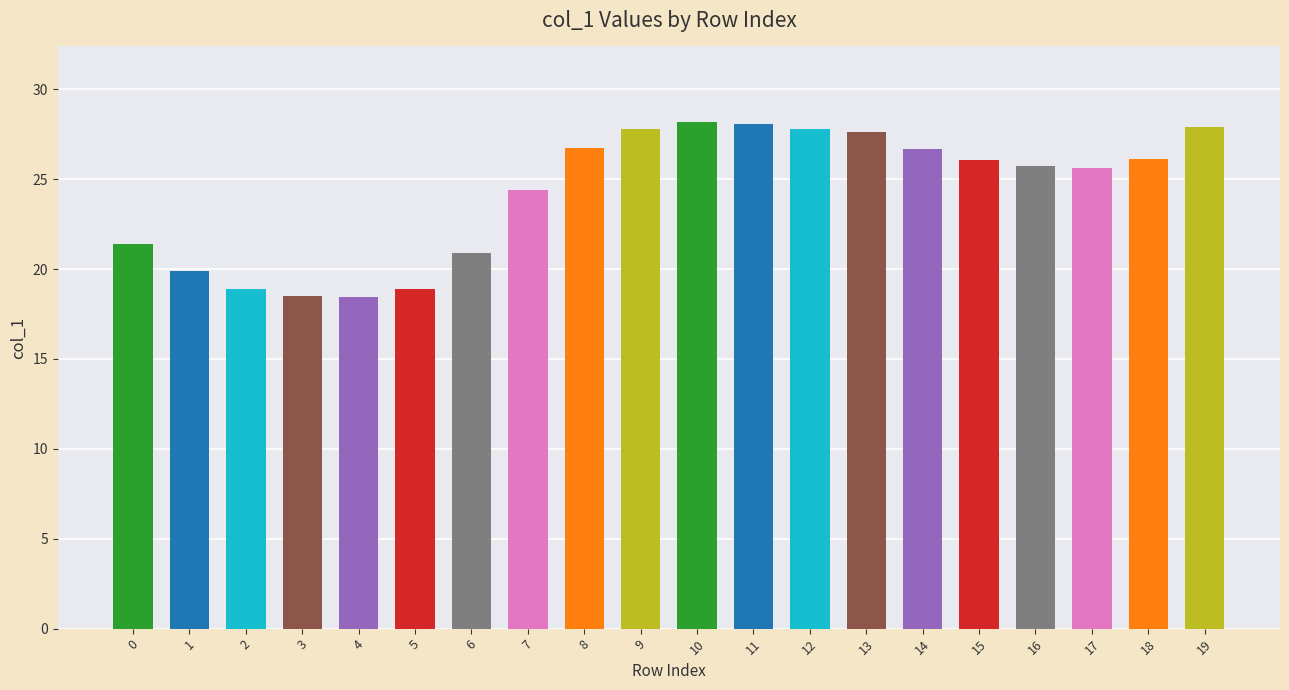

What is the minimum value shown in the chart?

18.4